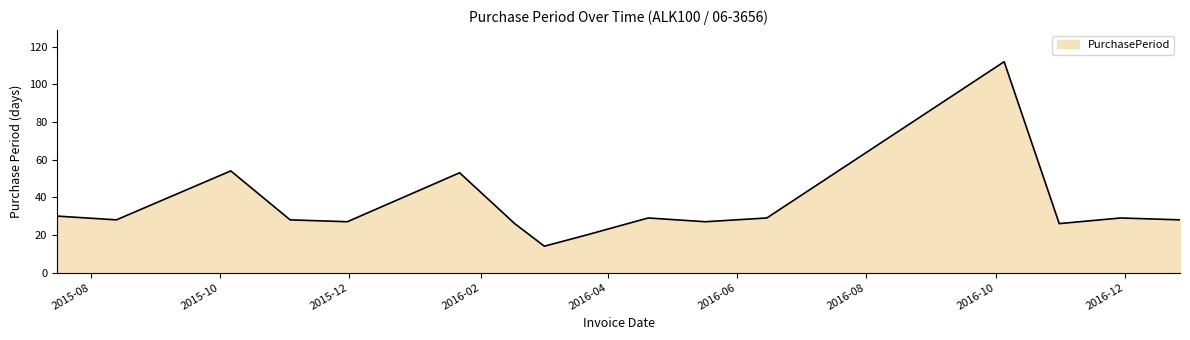

Reading left to right, what are all the values shown in this chart?

30	28	54	28	27	53	26	14	20	29	27	29	112	26	29	28